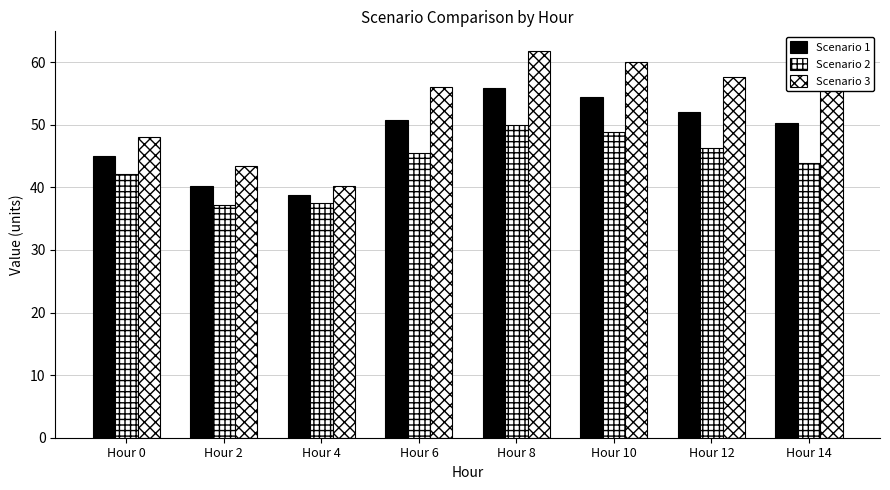

True or false: Scenario 3 has a value of 70.2 at Hour 4.

False